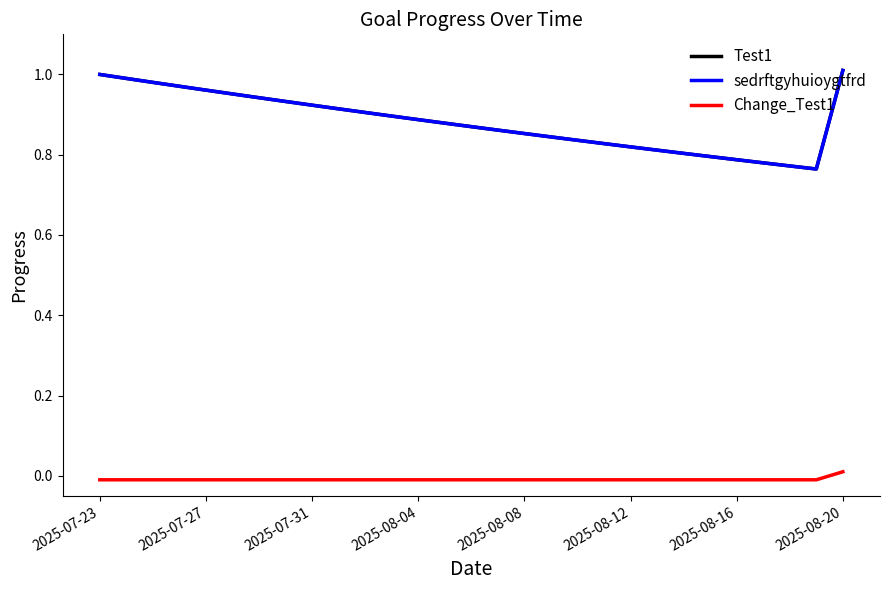

True or false: sedrftgyhuioygtfrd and Change_Test1 cross at least once.

False